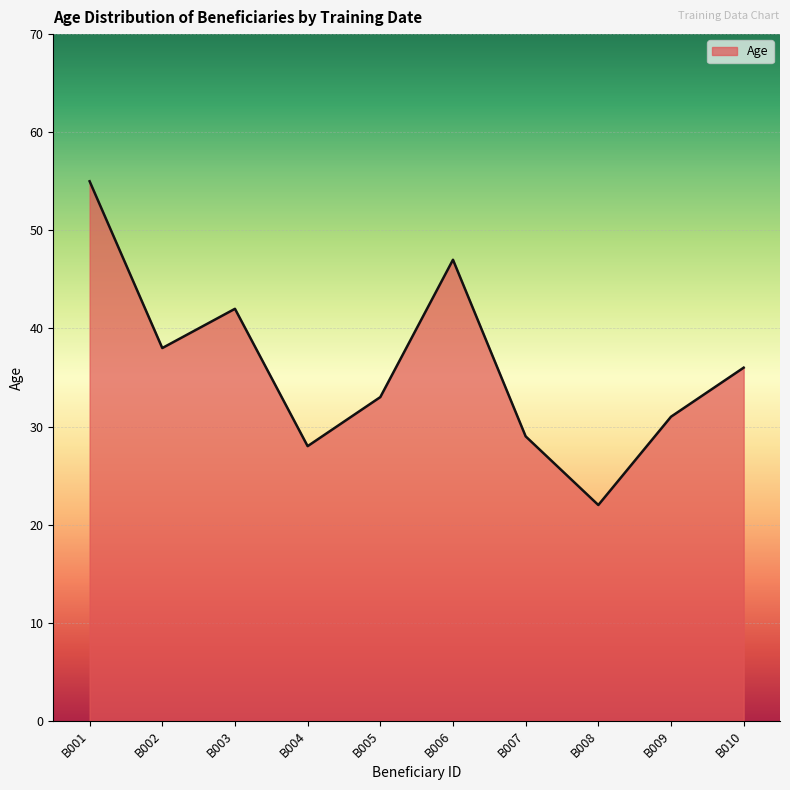

How many interior local peaks (higher than both neighbors) does the data have?

2